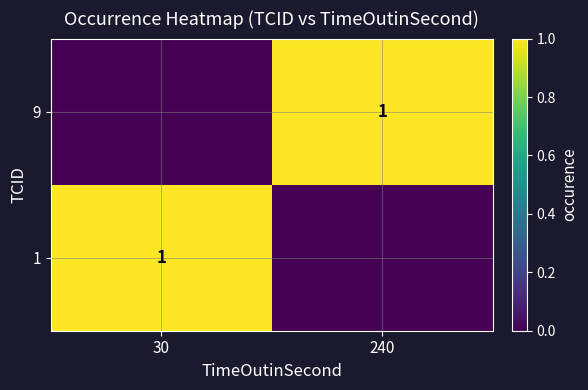

The value of 9 at 240 is 1. True or false?

True